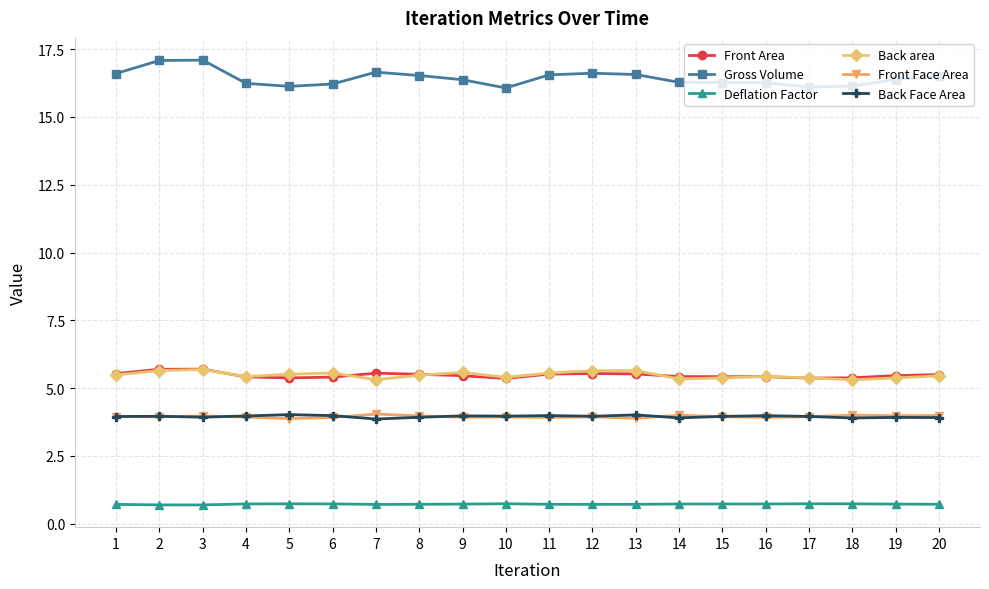

True or false: Back area has more than 1 interior local peaks.

True